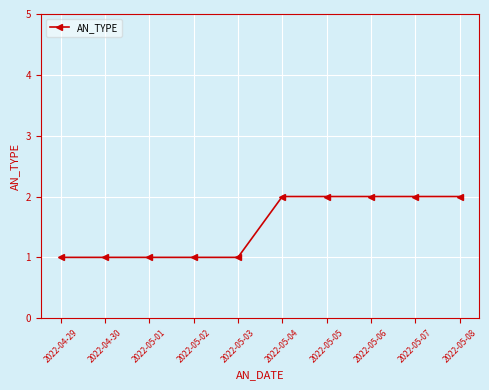

Which has a higher value, 2022-05-01 or 2022-05-06?

2022-05-06